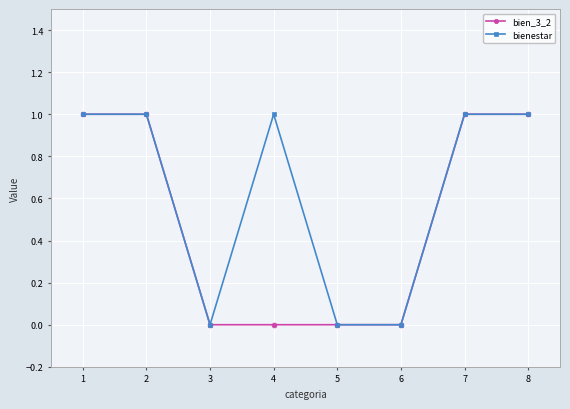

Between 4 and 7, which series saw the biggest shift?

bien_3_2